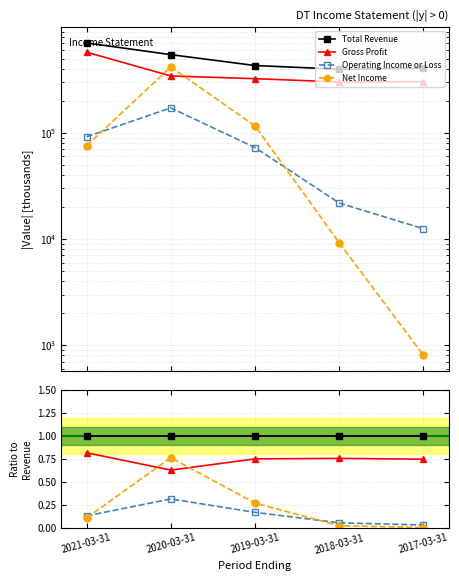

What are all the series names shown in the legend?

Total Revenue, Gross Profit, Operating Income or Loss, Net Income